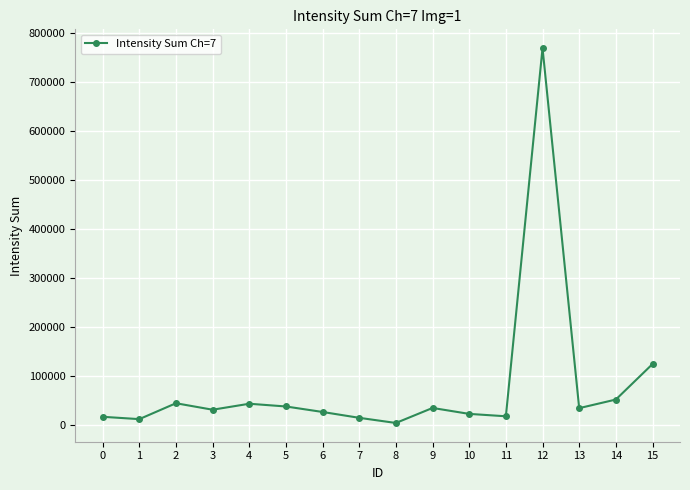

What is the greatest value displayed?

768750